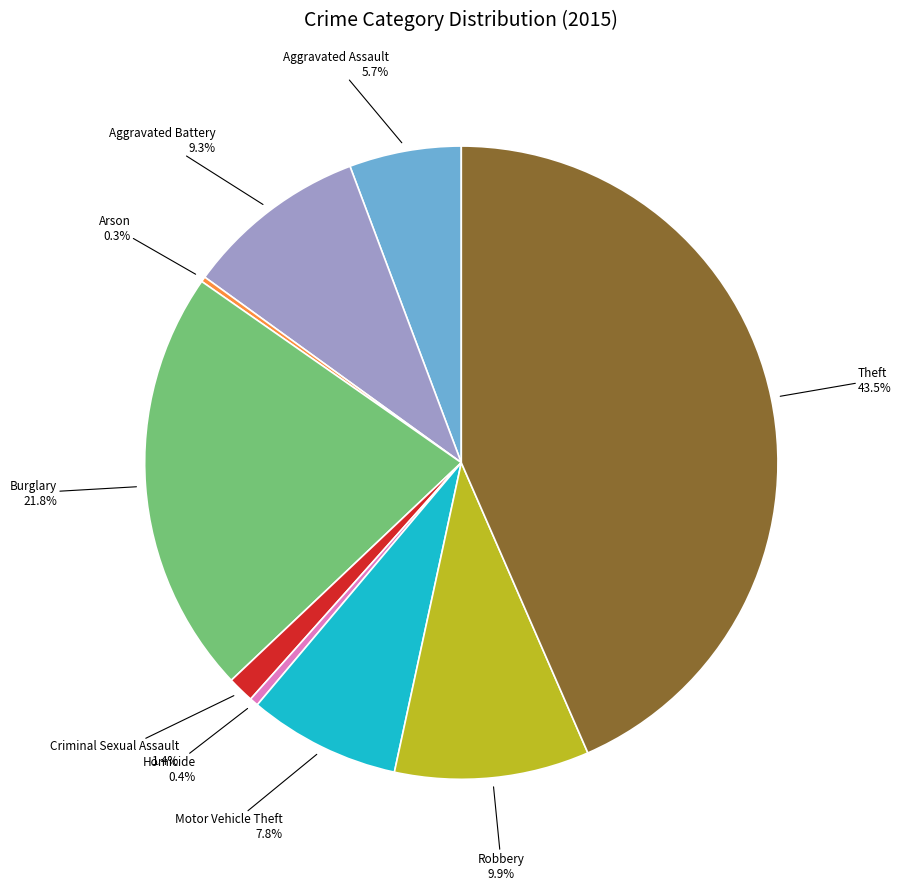

Between Criminal Sexual Assault and Robbery, which is larger?

Robbery